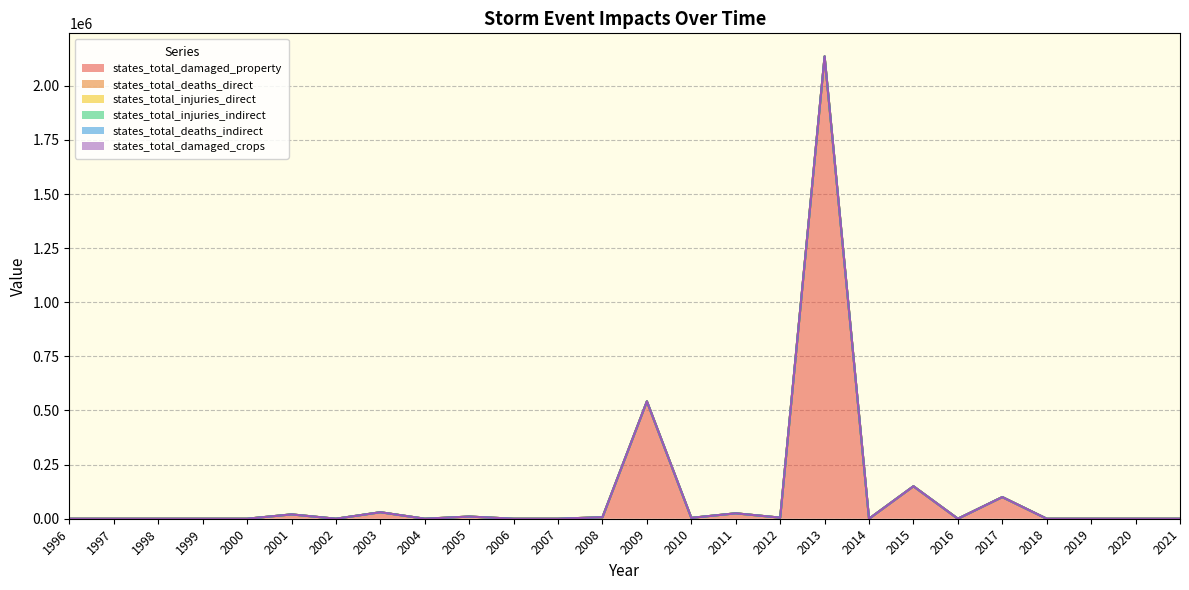

Which series has the largest total across all categories?

states_total_damaged_property